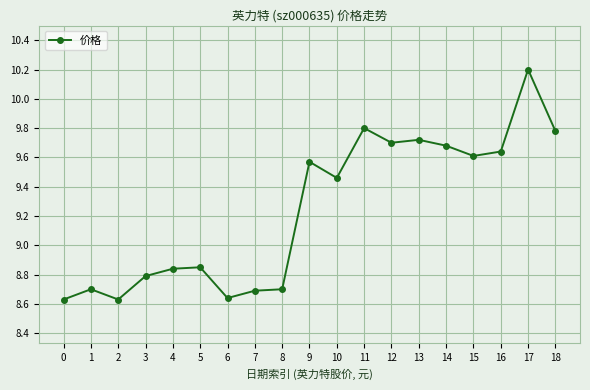

How many data points are above 9?

10